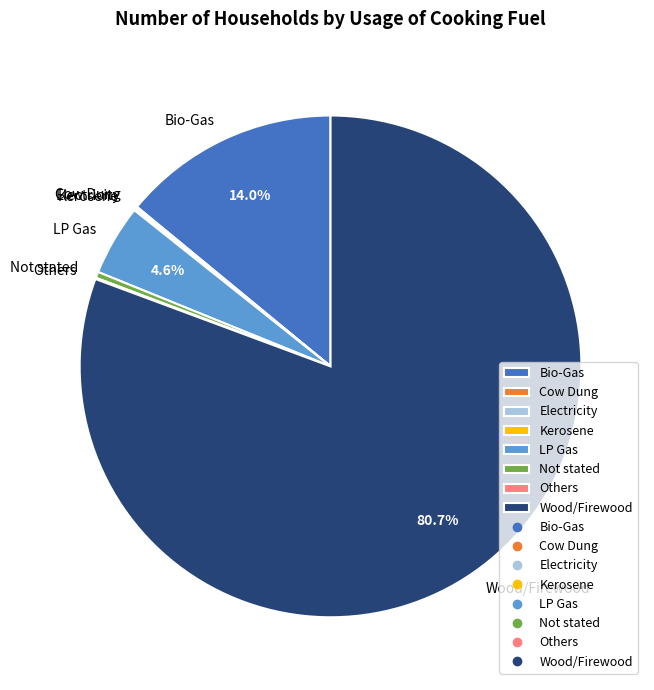

Which slice is the largest?

Wood/Firewood